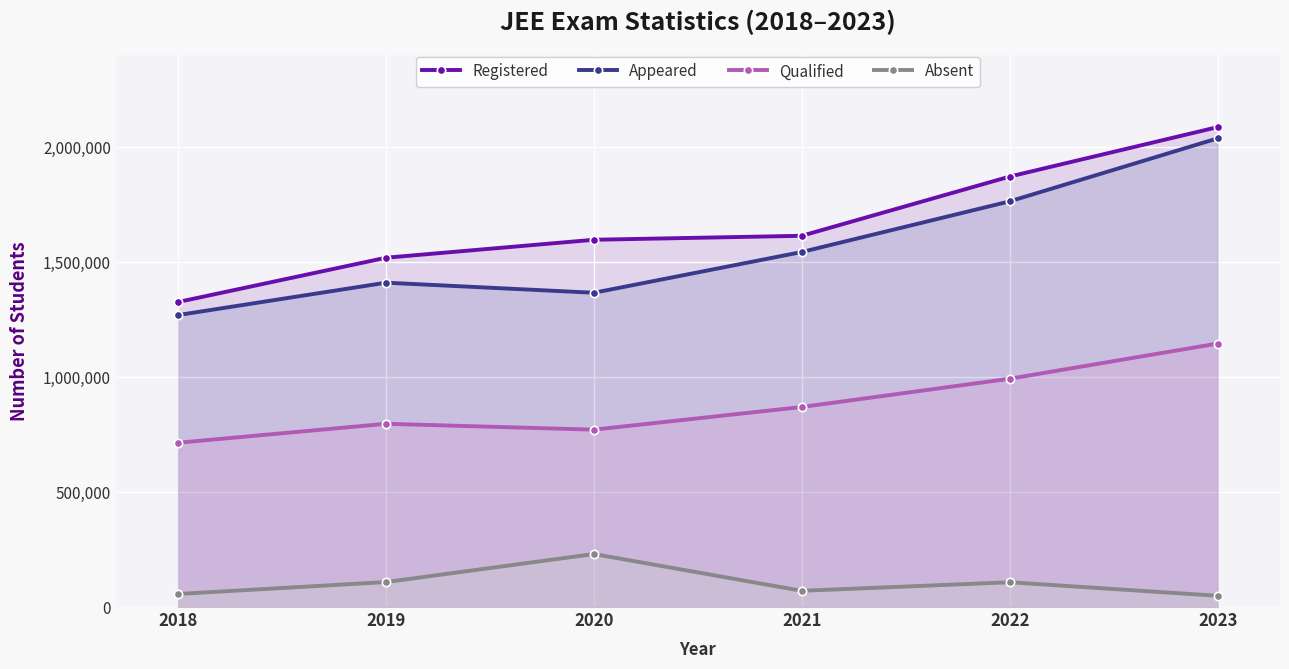

Reading left to right, what are all the values shown in this chart?

Registered: 1326725	1519375	1597435	1614777	1872343	2087462
Appeared: 1269922	1410755	1366945	1544275	1764571	2038596
Qualified: 714562	797042	771500	870074	993069	1145976
Absent: 56803	108620	230490	70502	107772	48866